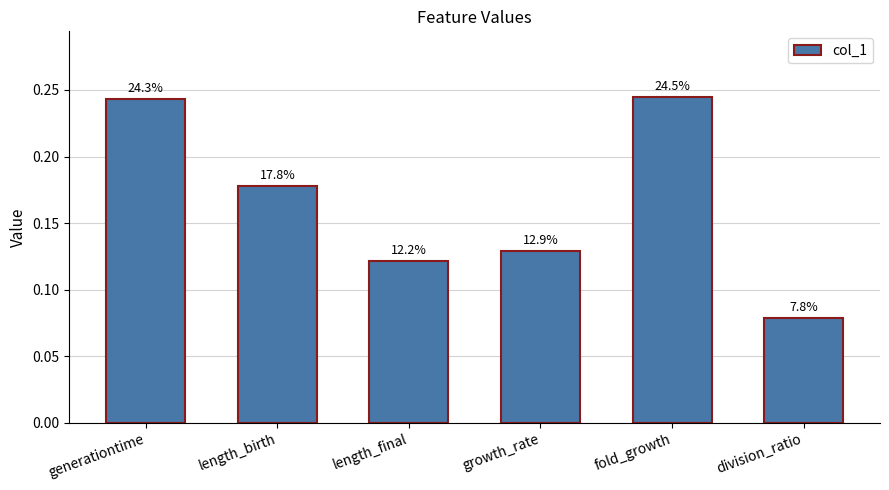

What is the label of the 5th bar from the left?

fold_growth